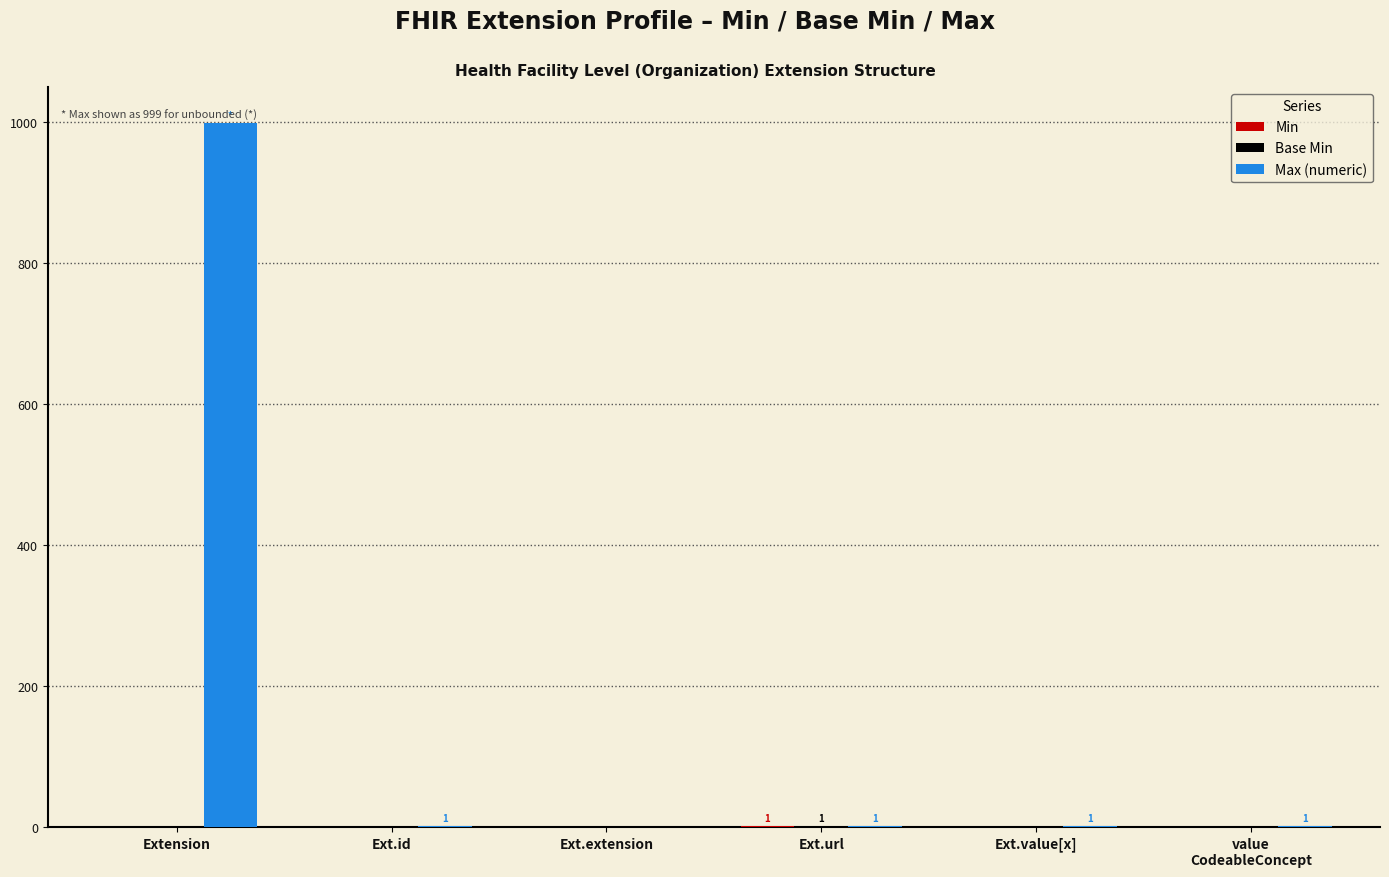

Which category has the highest value in the Max (numeric) series?

Extension